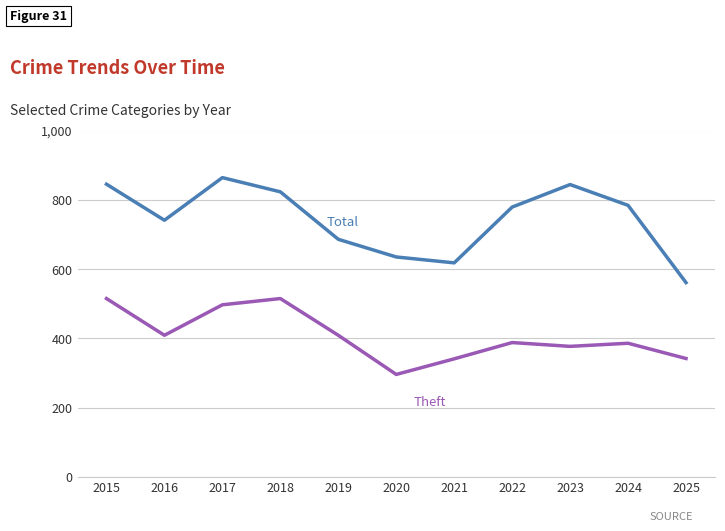

What is the spread (max minus min) of values at 2017?

367